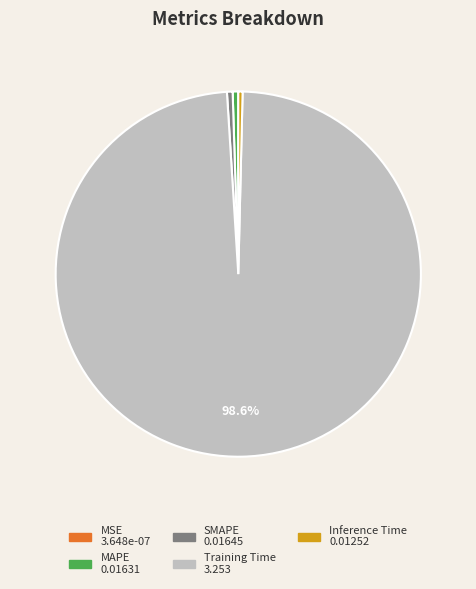

Which category has the biggest portion of the pie?

Training Time